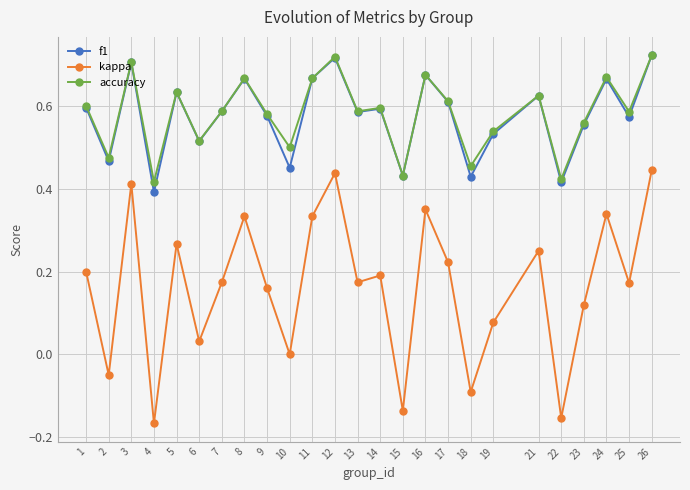

Which series has the widest spread of values?

kappa